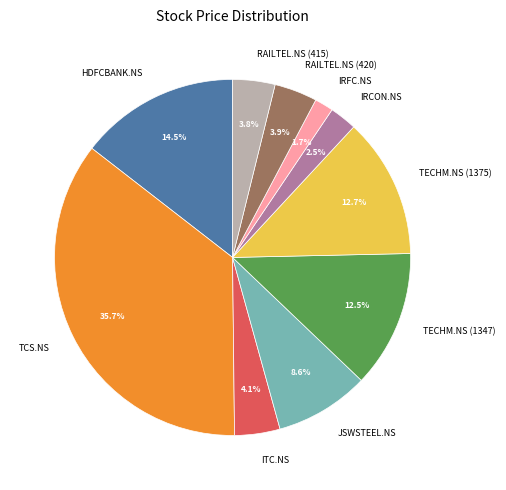

To the nearest percent, what is the difference between the RAILTEL.NS (415) and IRFC.NS slice percentages?

2%